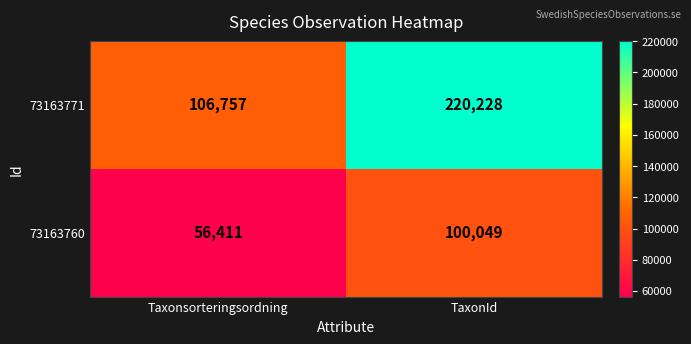

Rank the series at TaxonId from lowest to highest value.

73163760, 73163771